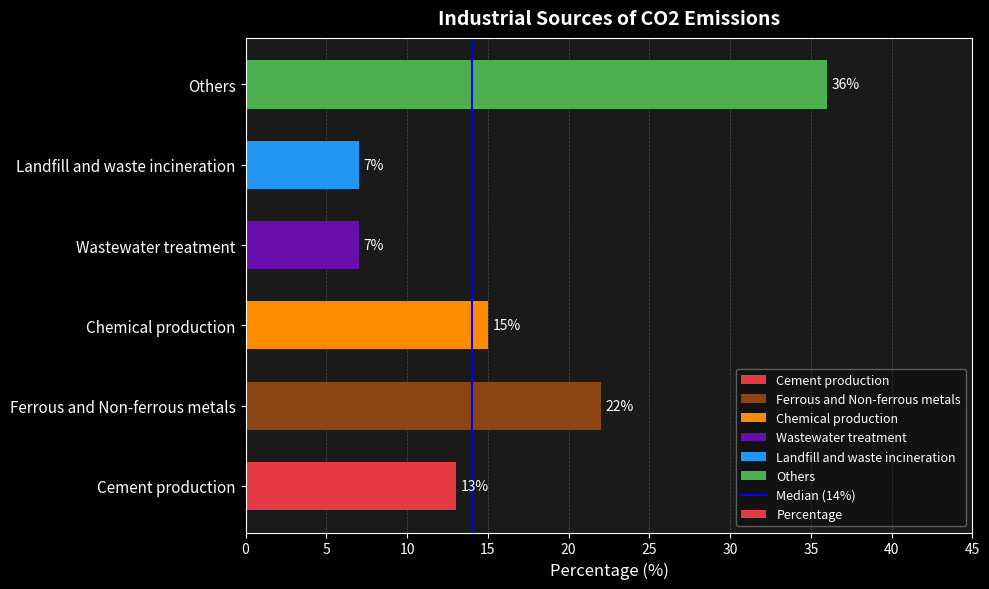

What is the approximate value at Ferrous and Non-ferrous metals, to the nearest 10?

20